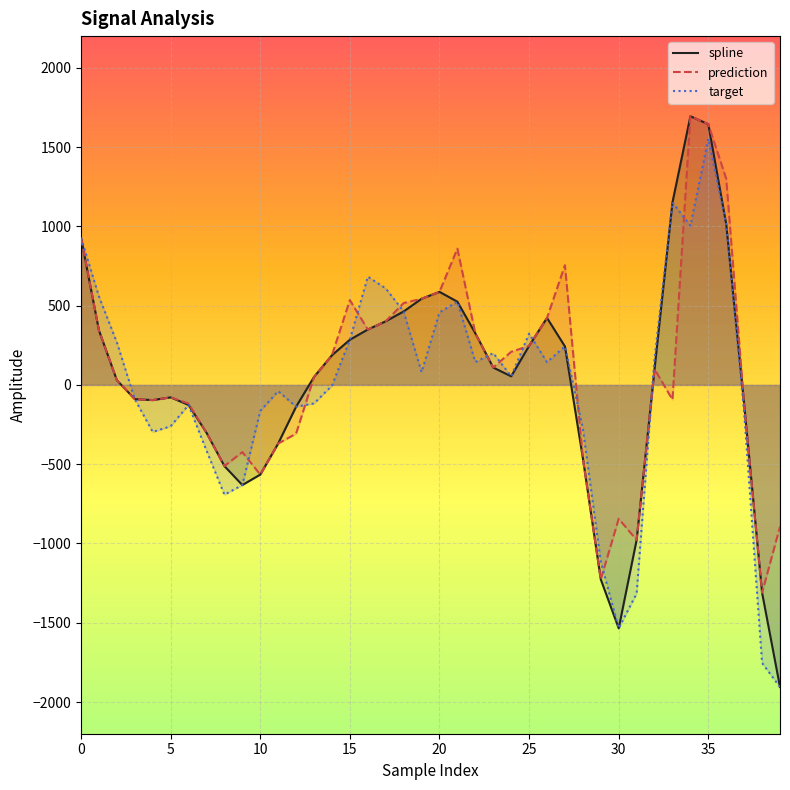

What are all the series names shown in the legend?

spline, prediction, target